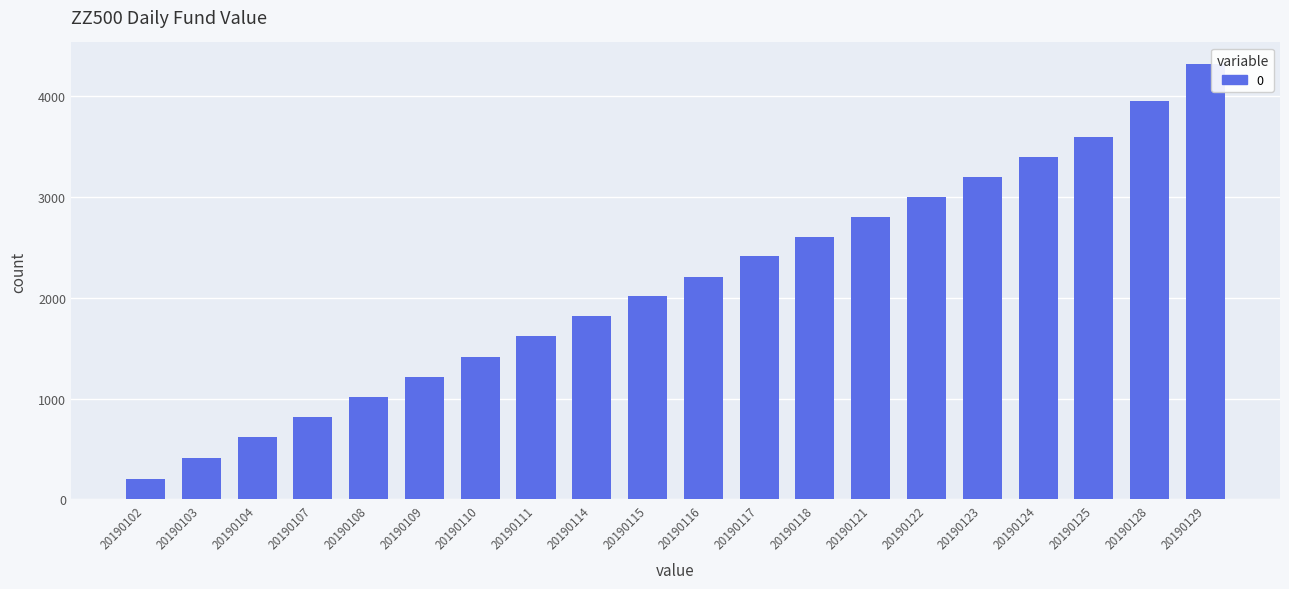

The value at 20190102 is 361.1. True or false?

False